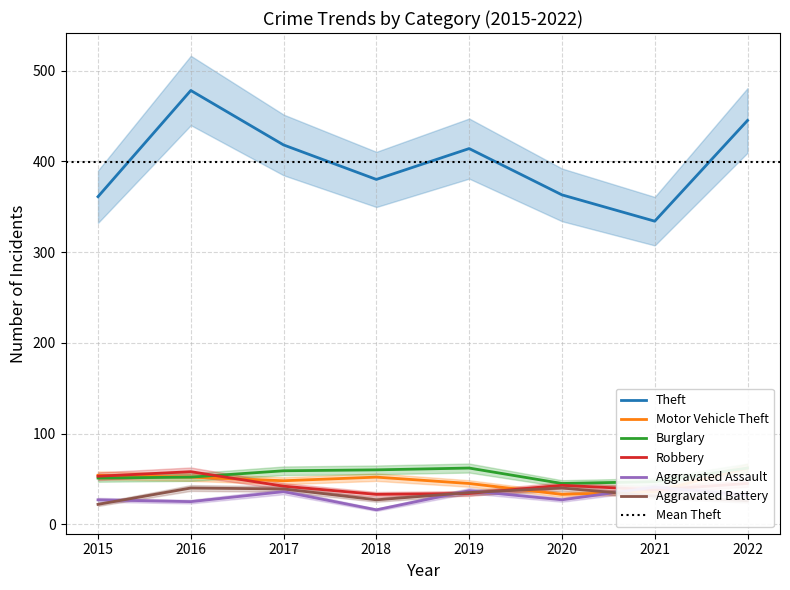

Rank the categories by Aggravated Assault value from lowest to highest.

2018, 2016, 2015, 2020, 2022, 2017, 2019, 2021